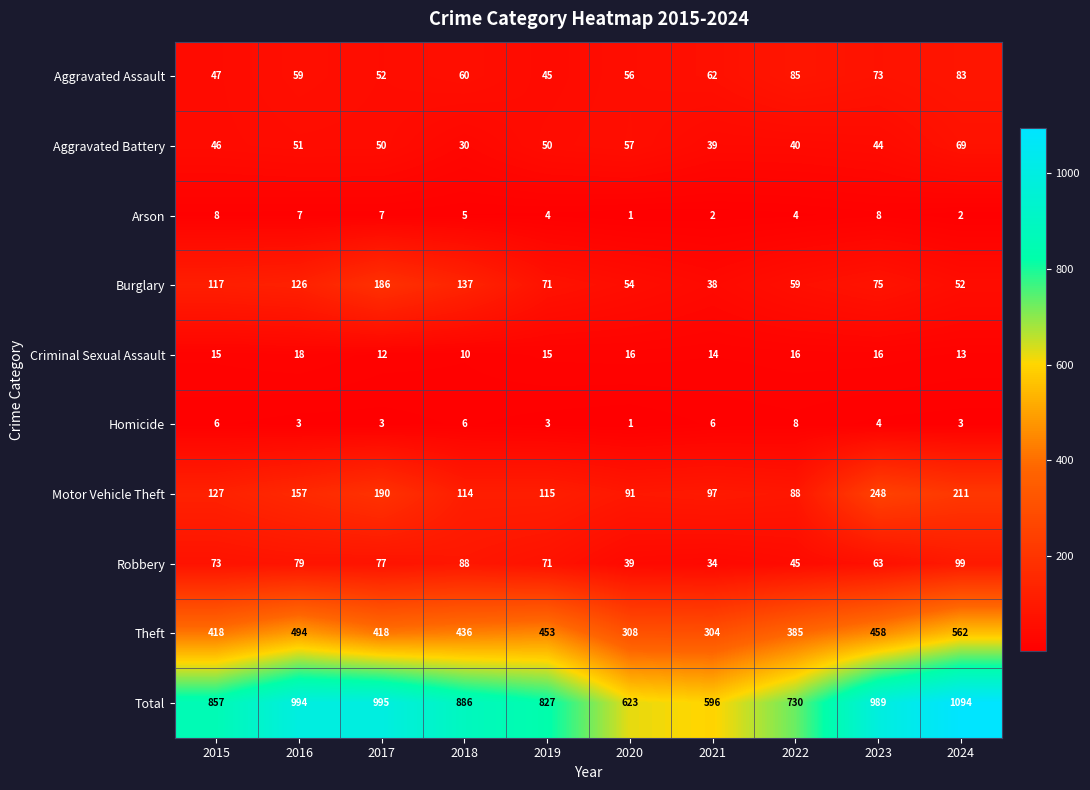

Is it true that Theft equals 308 at 2020?

True